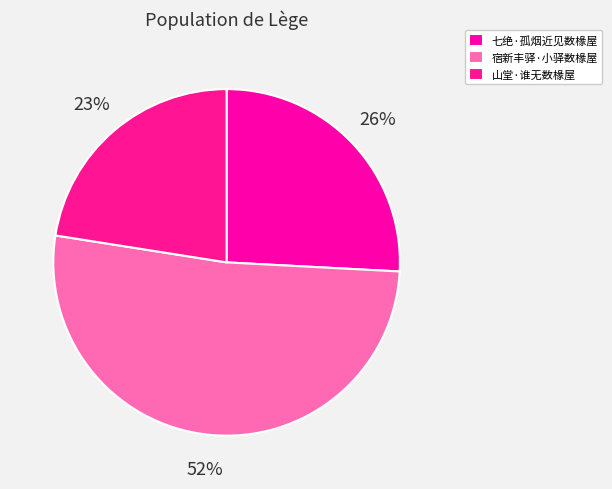

What is the majority slice?

宿新丰驿·小驿数椽屋